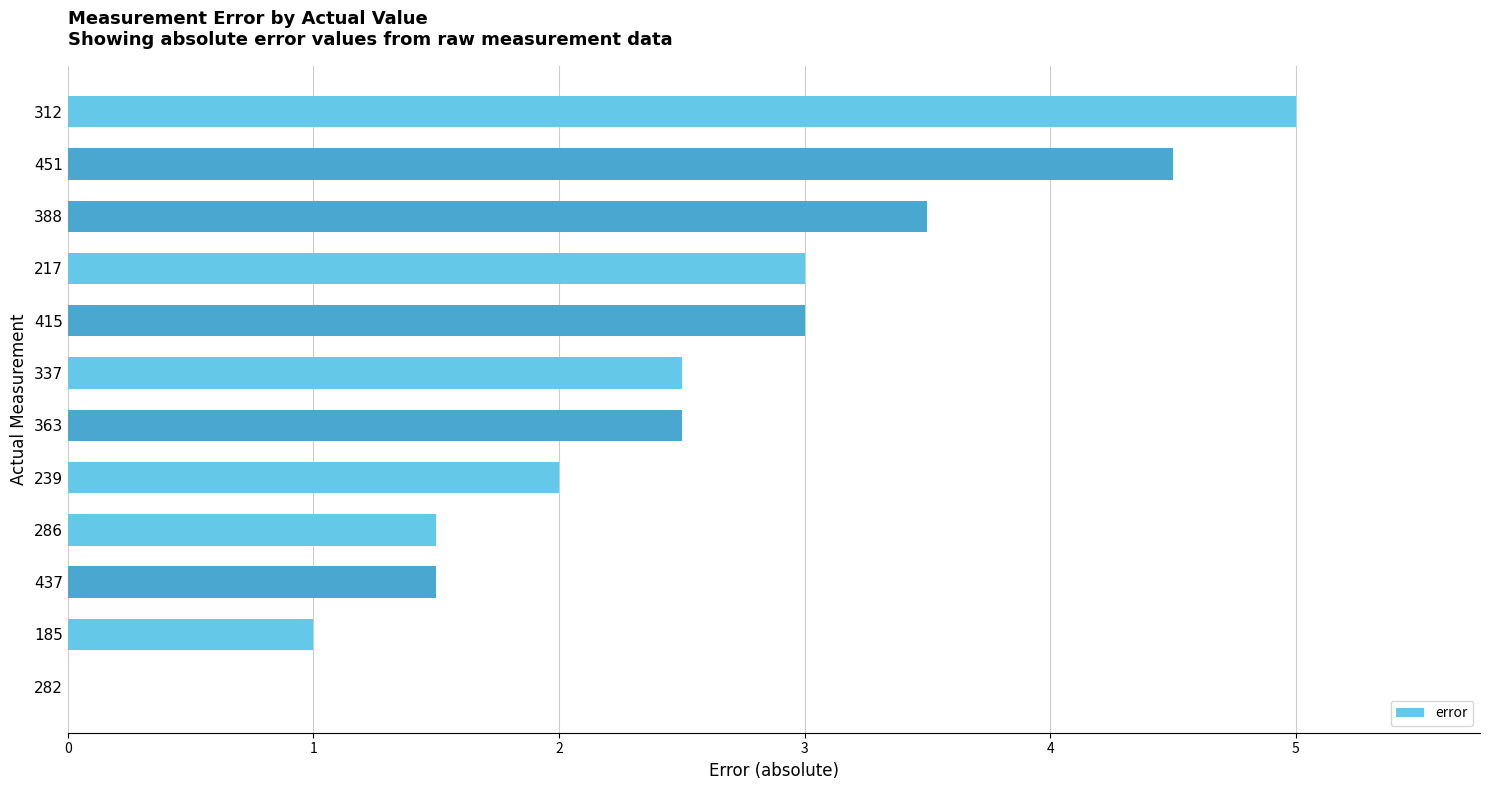

What is the sum of all values?

30.0